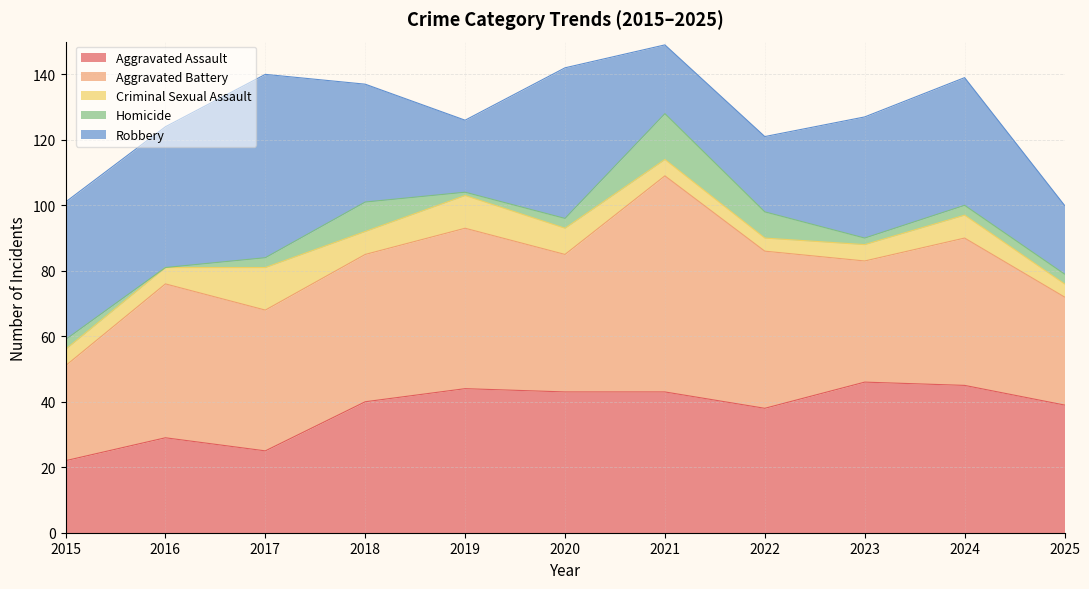

What is the difference between the Aggravated Assault values at 2023 and 2025?

7